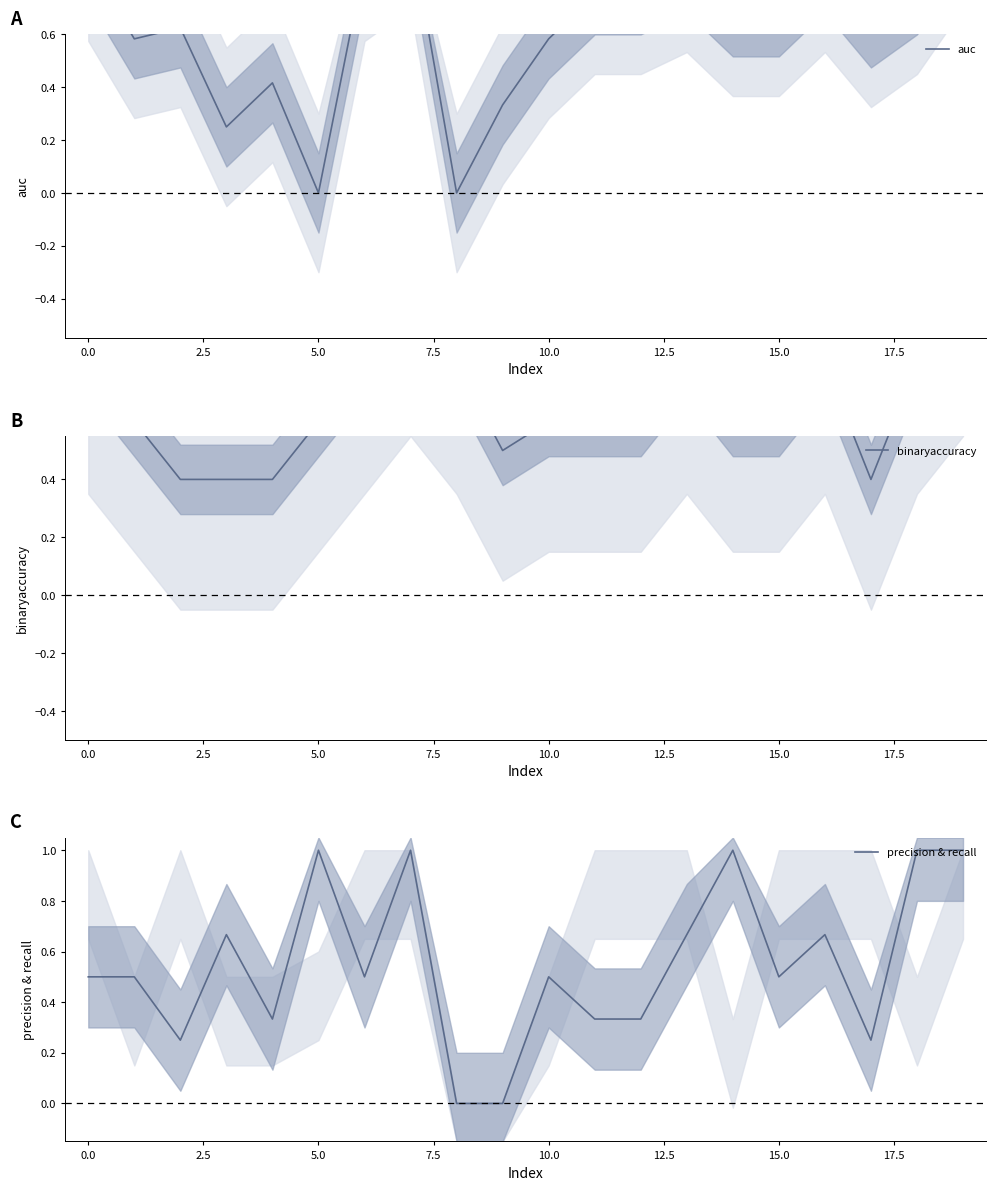

What is the maximum value for precision & recall?

1.0